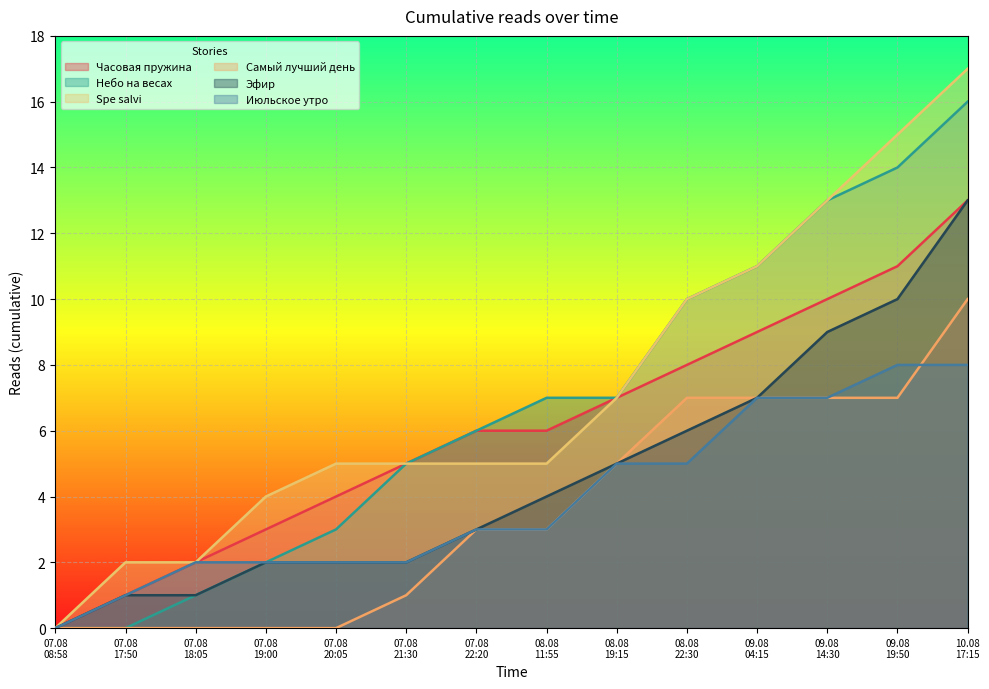

Which category has the lowest value across all series?

07.08 08:58